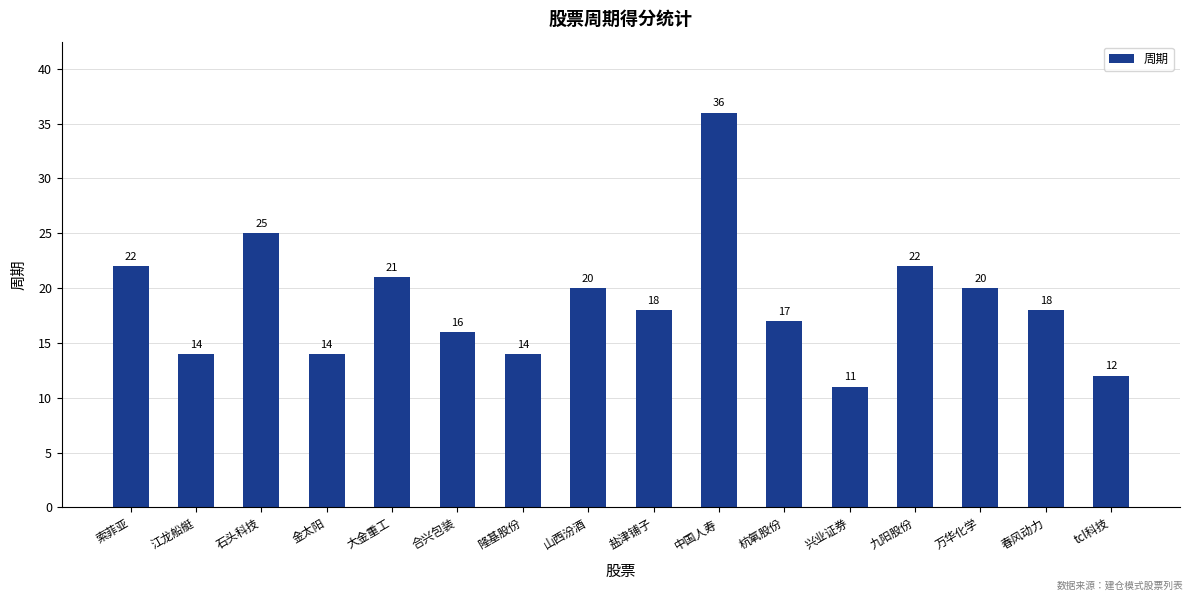

What is the average value?

19